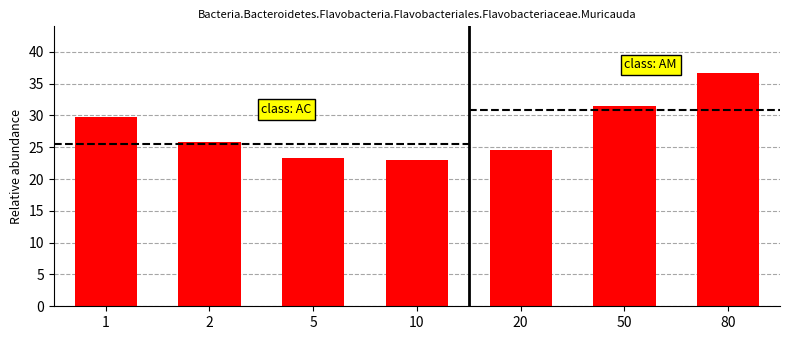

Read the value at 2.

25.8